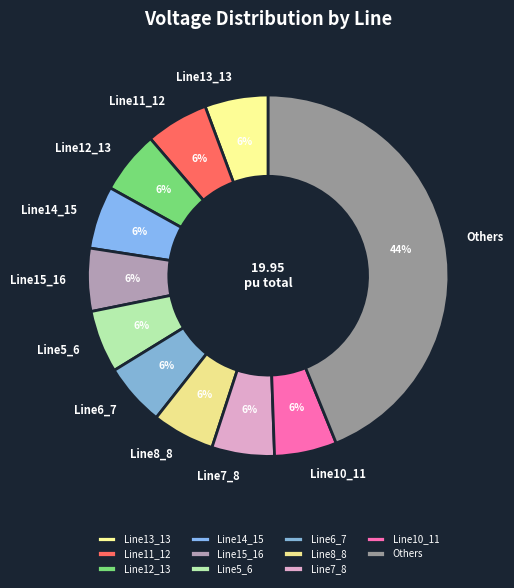

Approximately how many times larger is the value at Line12_13 compared to Line14_15?

1.0